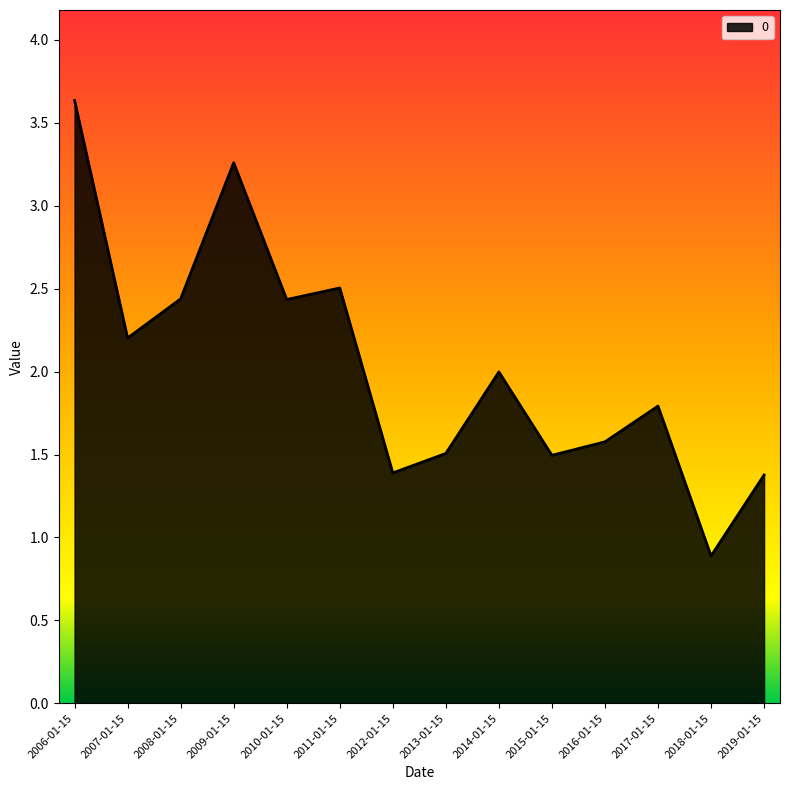

The chart shows a value of 1.6 at 2016-01-15. True or false?

True